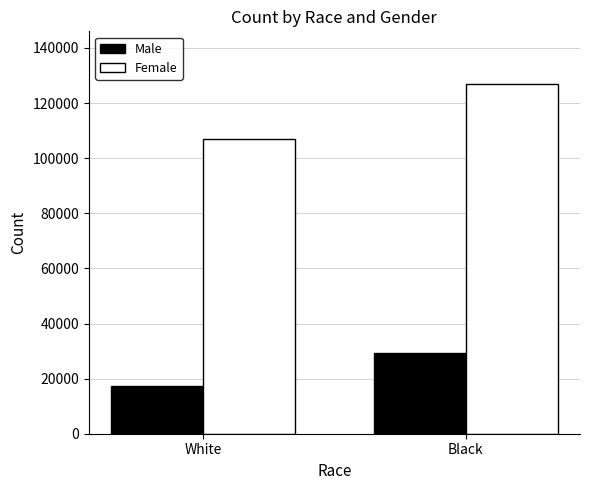

What is the label of the 2nd bar from the left?

Black